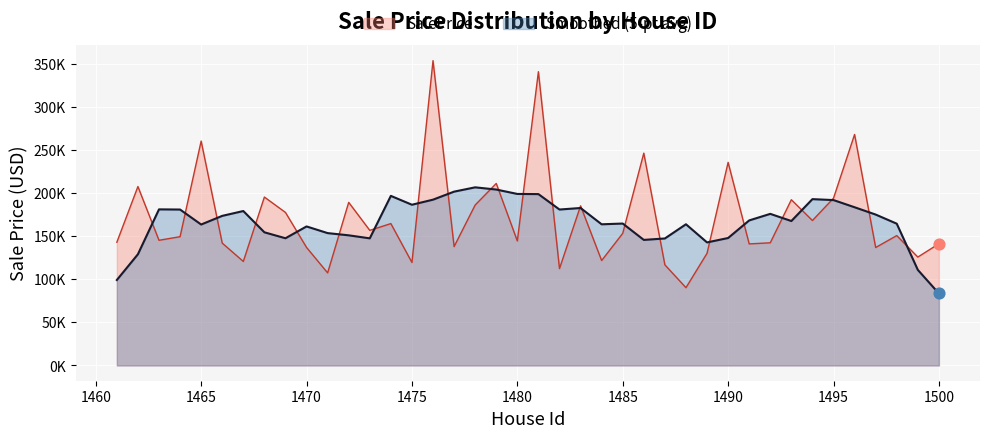

Approximately how many times larger is the value at 1494 compared to 1497?

1.2